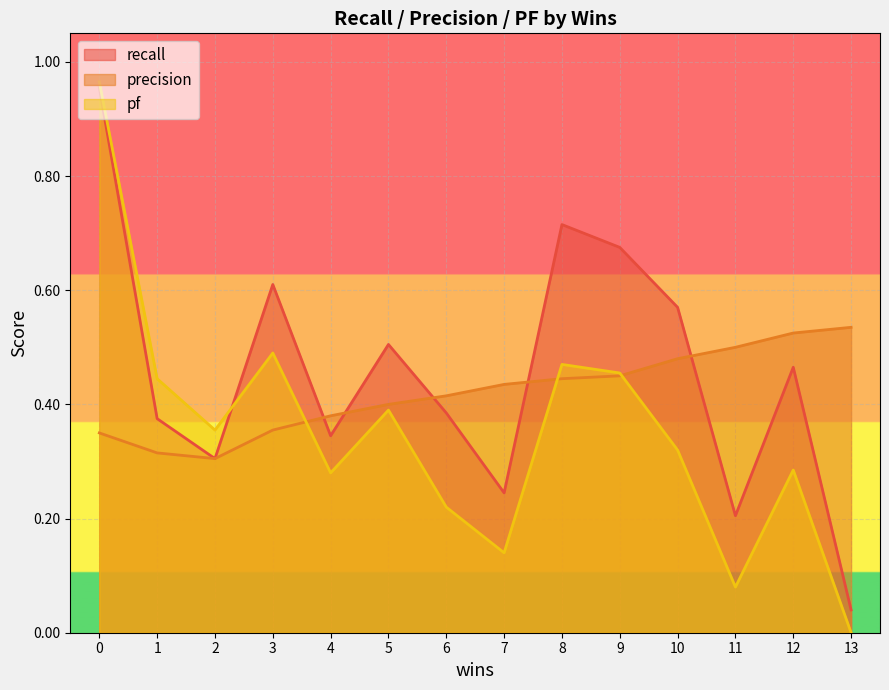

Between 2 and 3, which is larger?

3